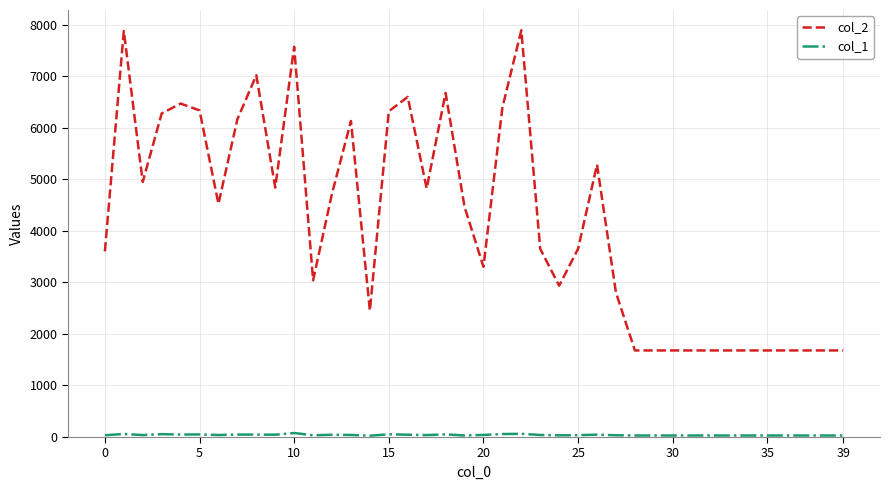

Which series has the largest total across all categories?

col_2